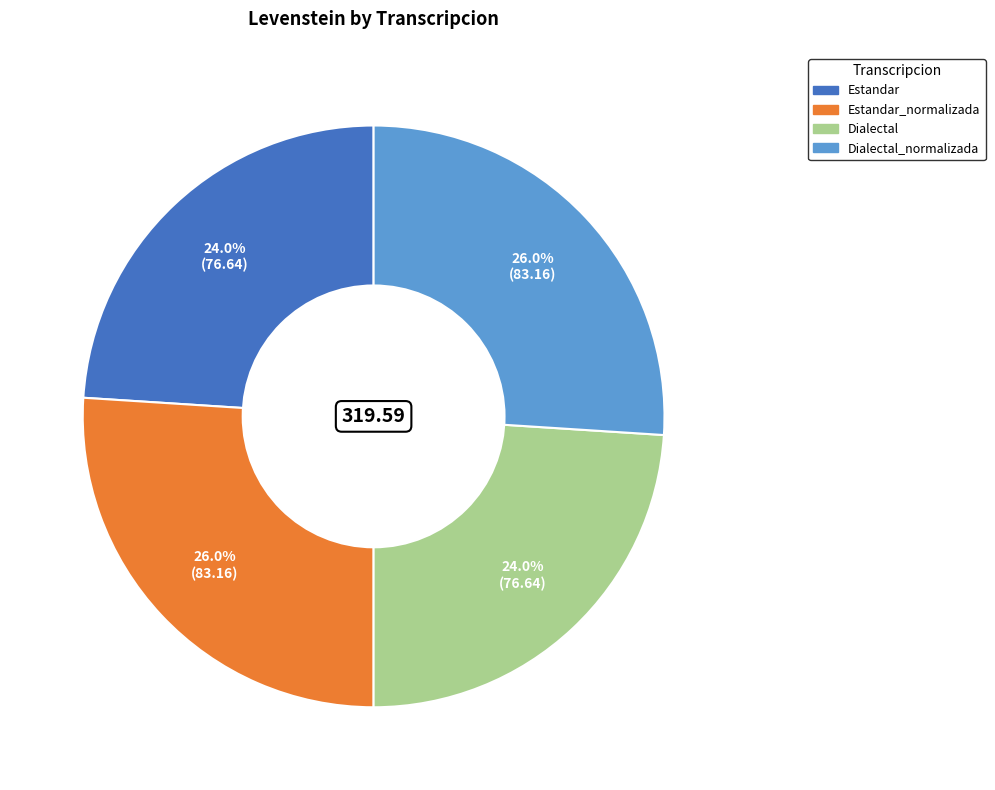

Is there a majority slice in this chart?

No